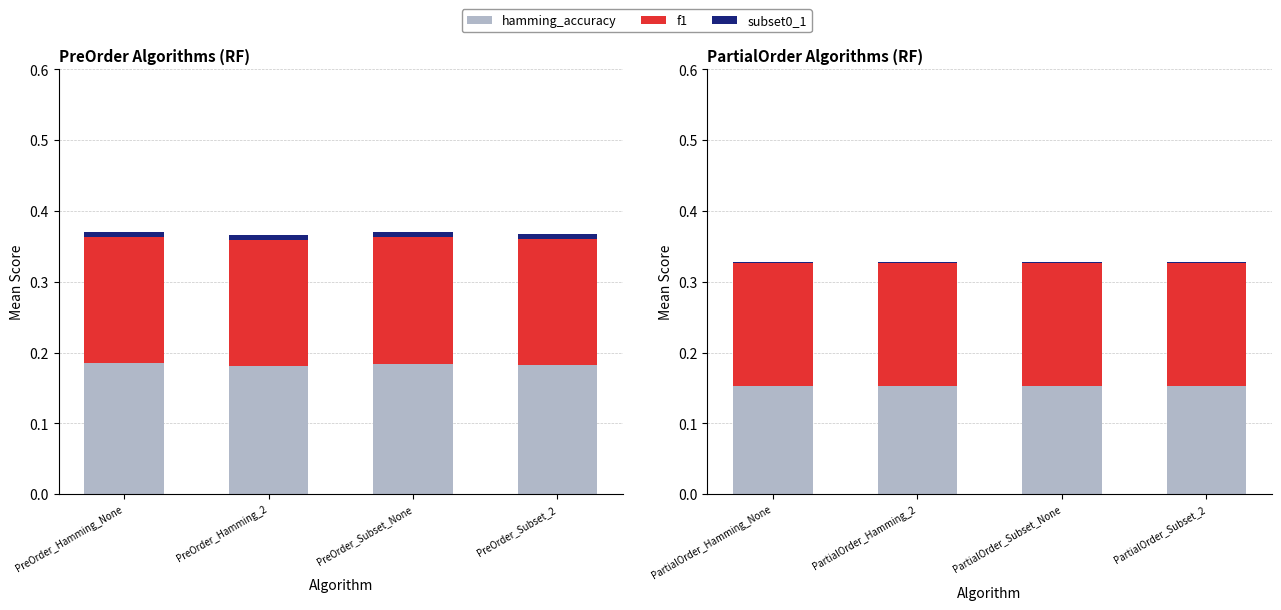

Which series has the widest spread of values?

hamming_accuracy